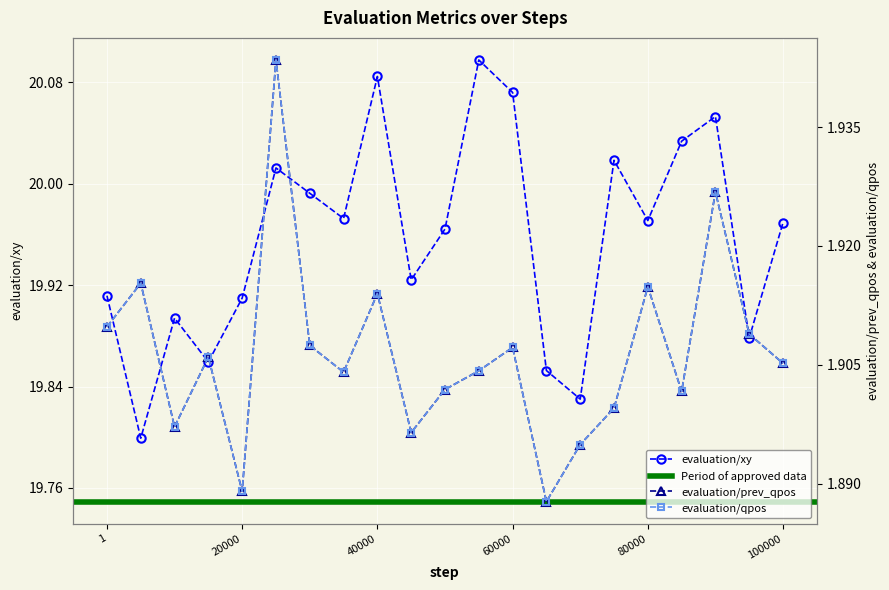

True or false: evaluation/xy and evaluation/qpos cross at least once.

False